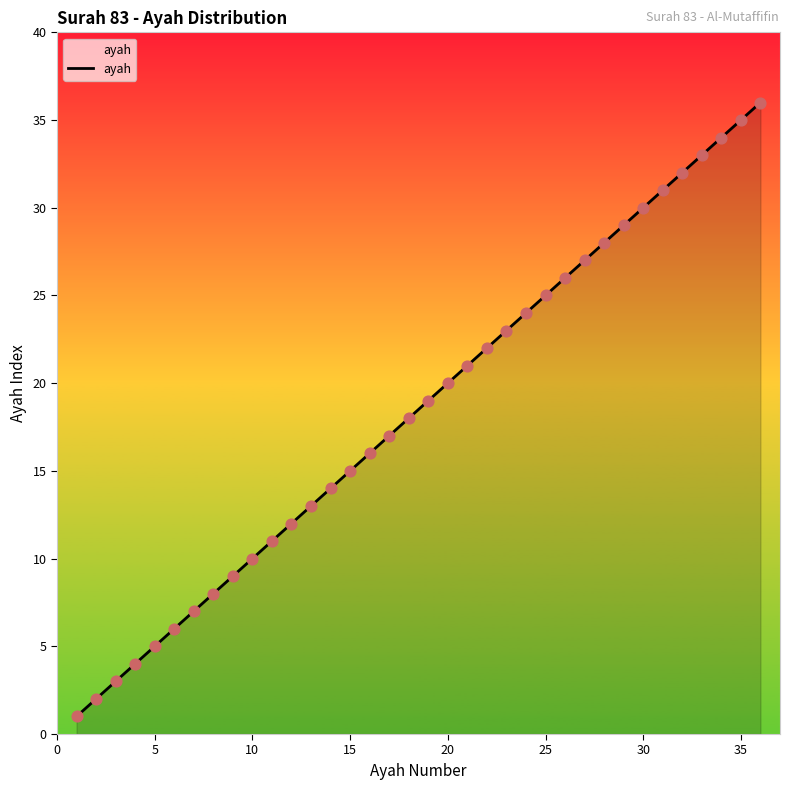

Is this an area chart (filled region under the line)?

Yes